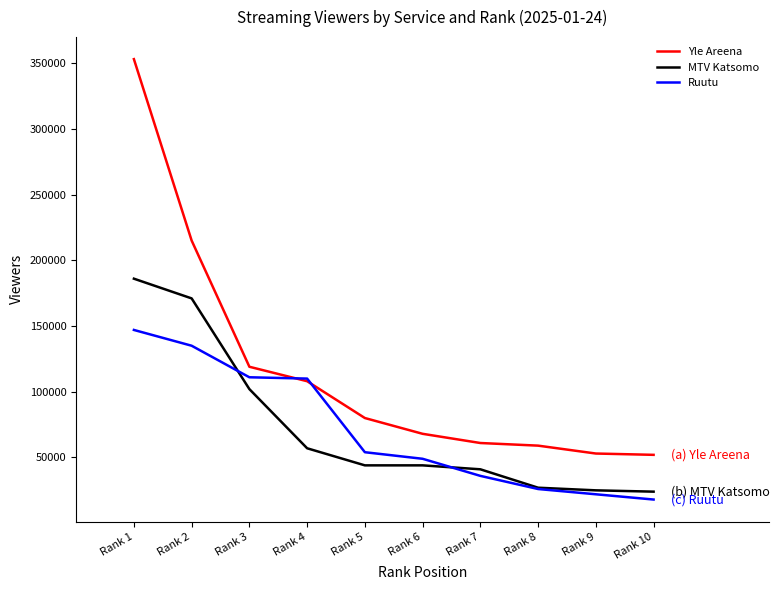

Is the value of MTV Katsomo at Rank 10 greater than the value of Ruutu at Rank 4?

No